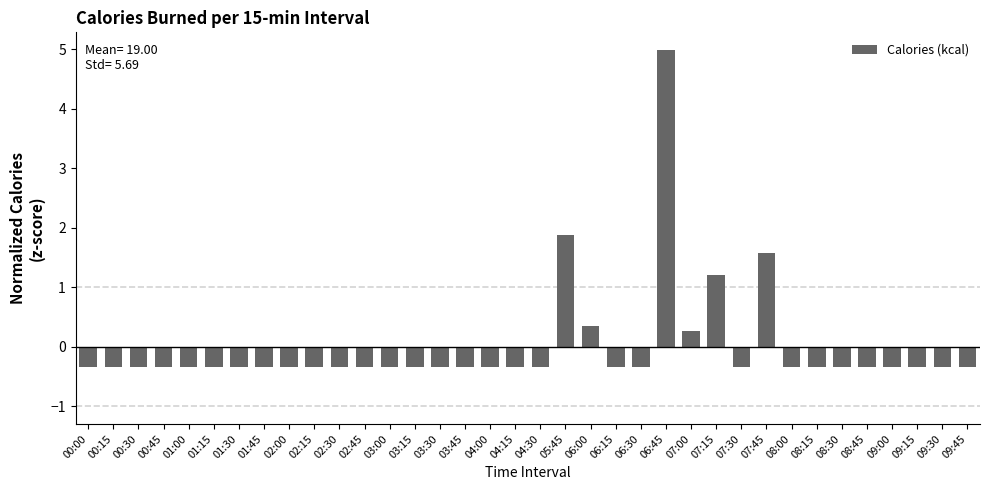

Does the chart contain any negative values?

Yes